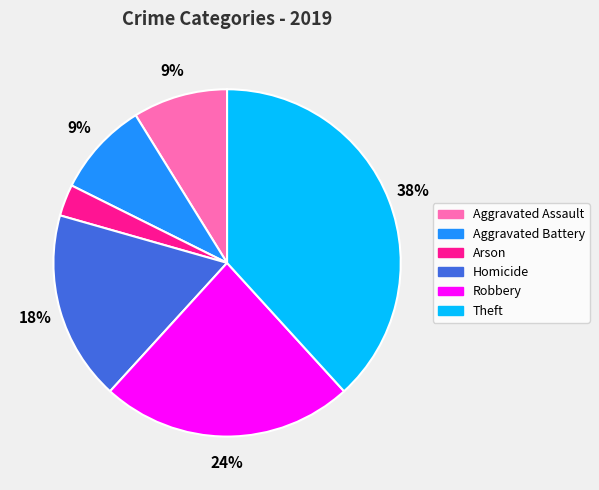

Do Aggravated Battery and Homicide together represent more than half of the pie?

No